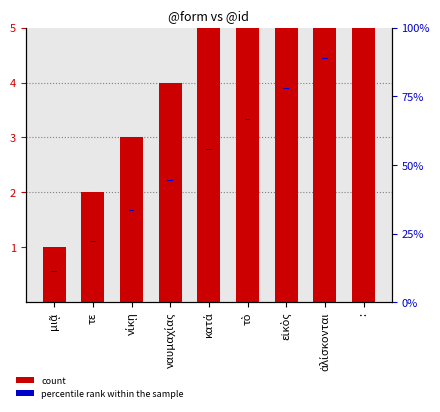

Which label corresponds to the smallest value in the chart?

μιᾷ